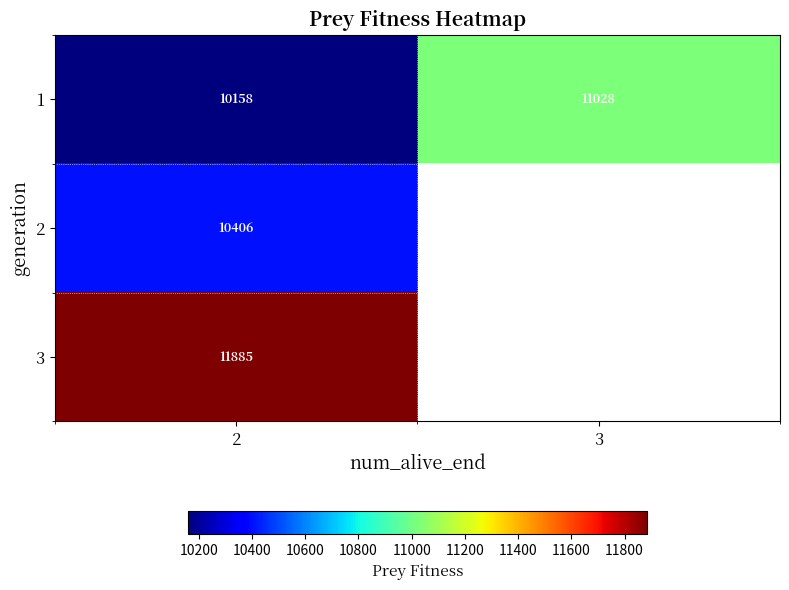

Read the 1 value at 3, to the nearest 50.

11050